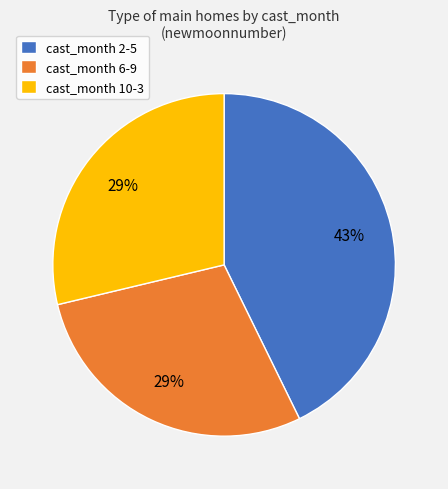

Is there any slice that represents more than half of the pie?

No